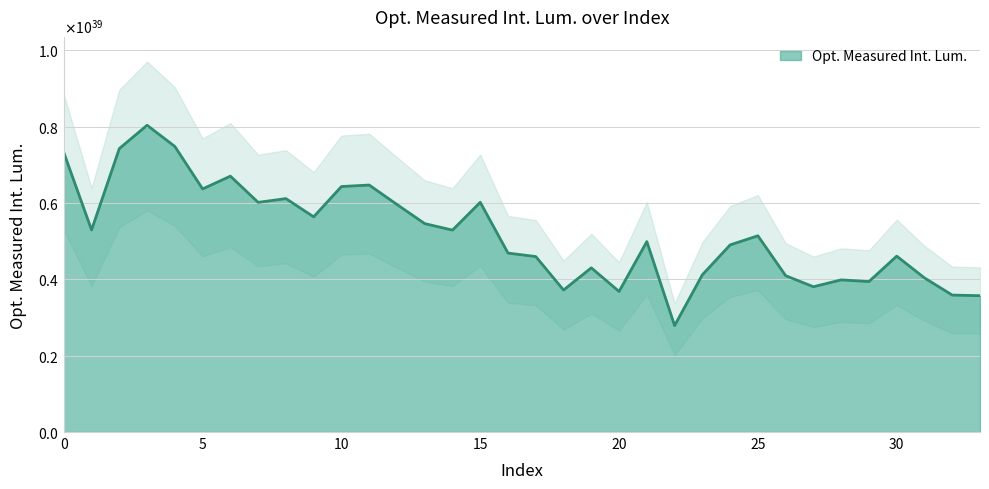

What is the value of the 5th point from the left?

747820202520435594032343617579442503680